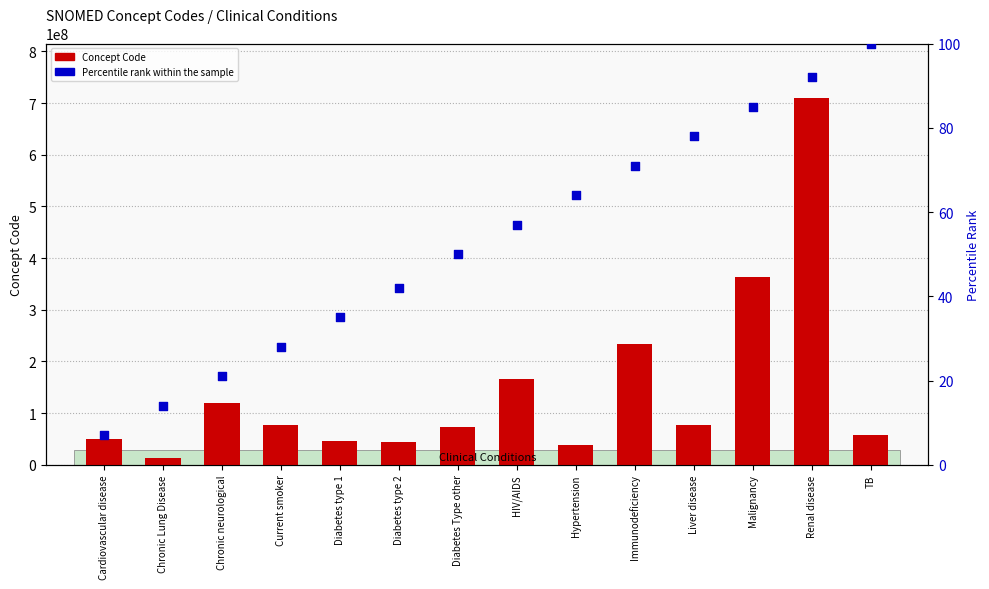

At how many categories does at least one series exceed 200617957?

3